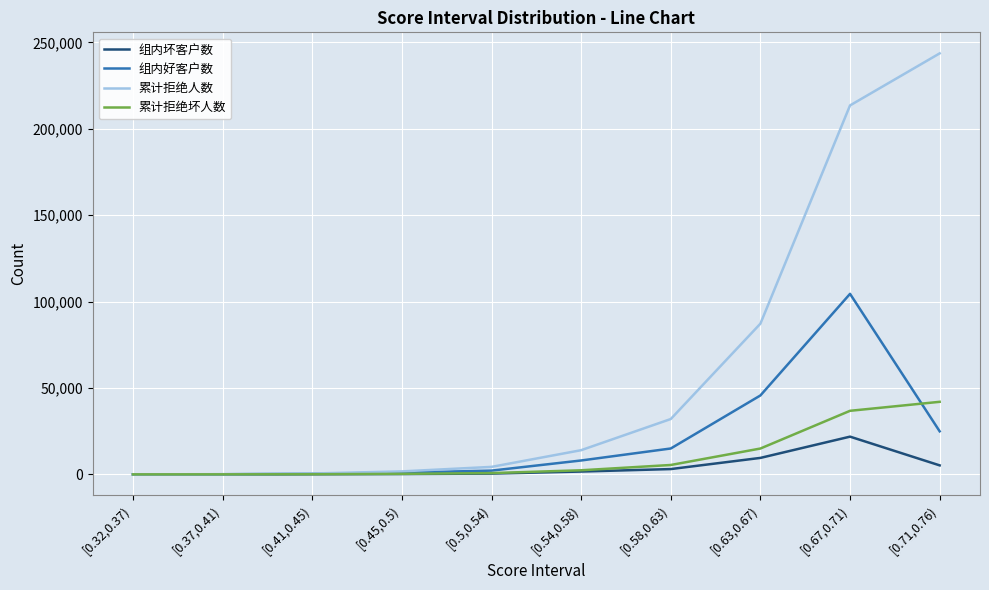

Which category has the highest value in the 组内坏客户数 series?

[0.67,0.71)